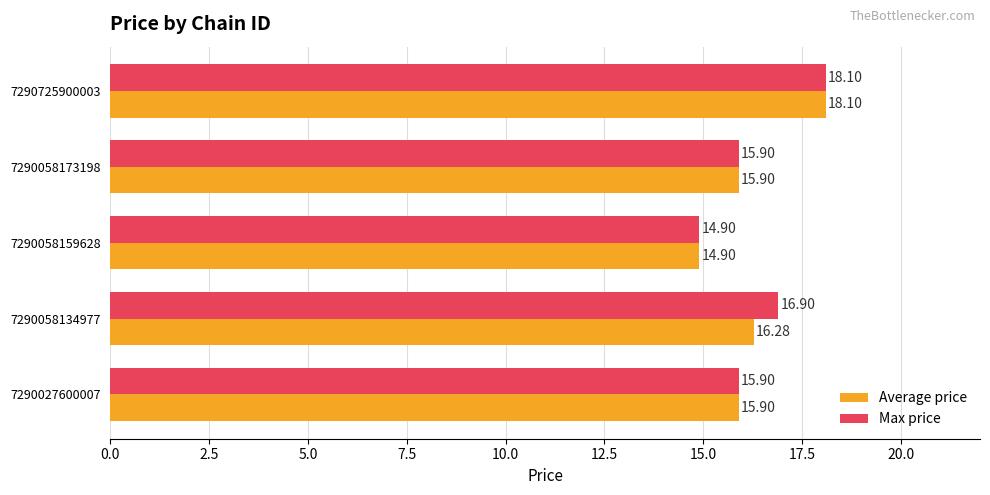

What is the average value of the Average price series?

16.2